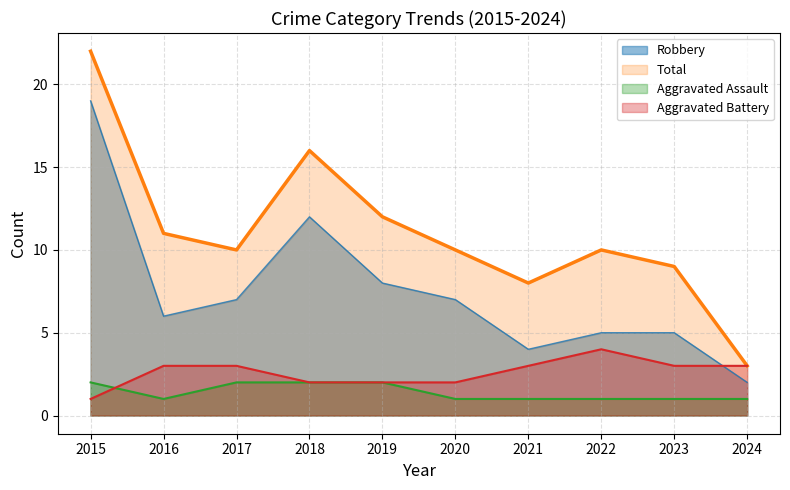

After their last crossing, which series has the higher values: Aggravated Battery or Aggravated Assault?

Aggravated Battery